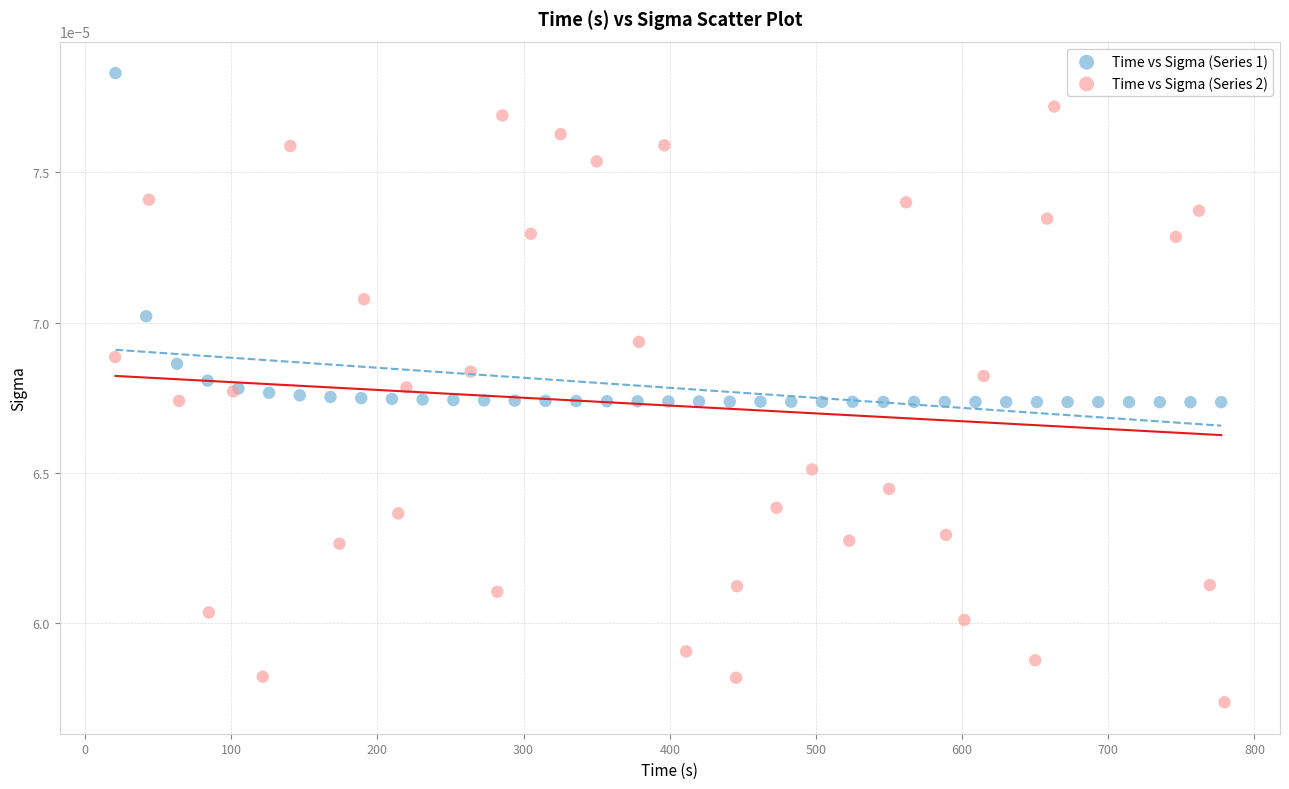

Which series contains the lowest Y value?

Time vs Sigma (Series 2)